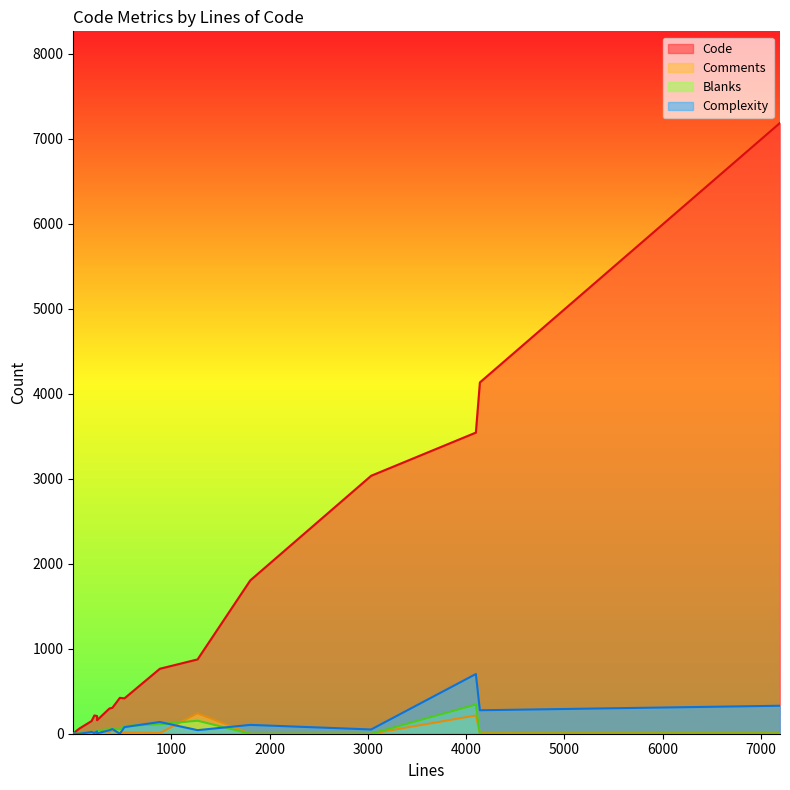

What are all the series names shown in the legend?

Code, Comments, Blanks, Complexity